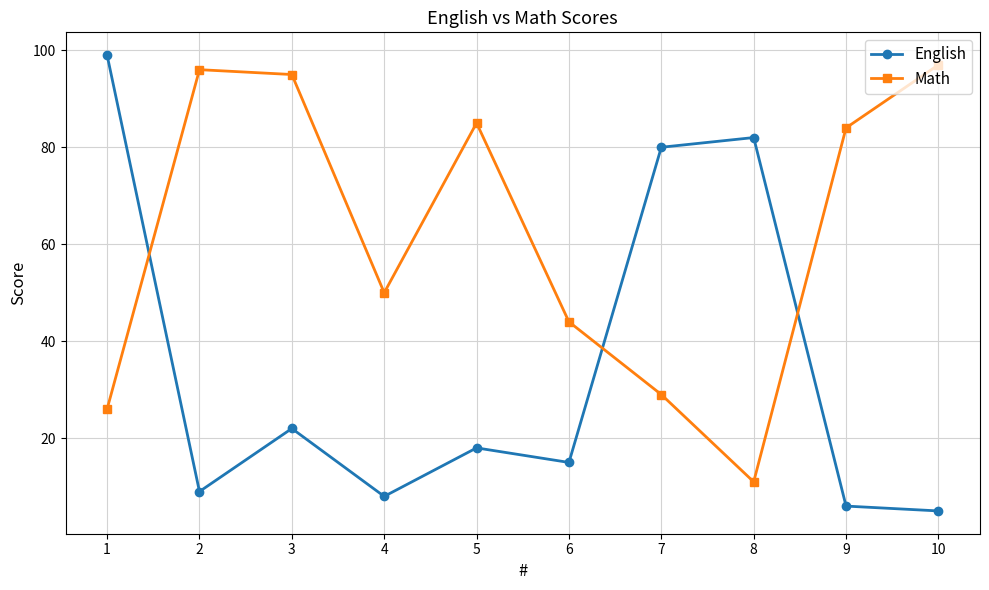

At which category does English reach its first local valley?

2